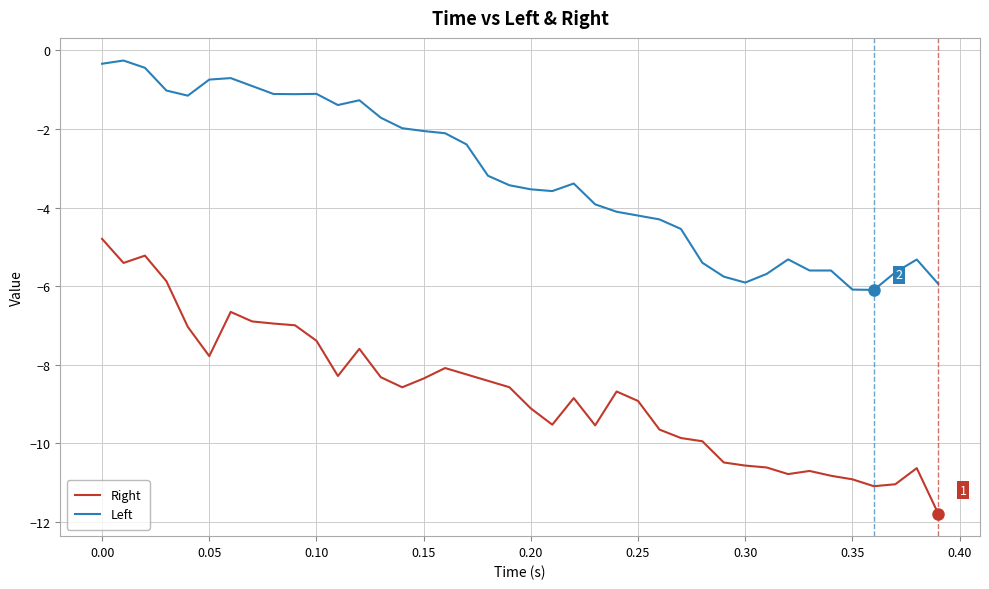

What is the smallest value displayed?

-11.8